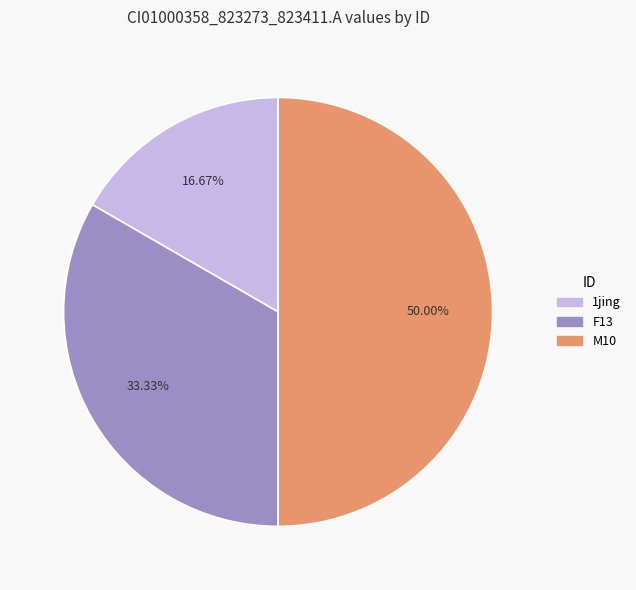

How many segments does this pie chart have?

3